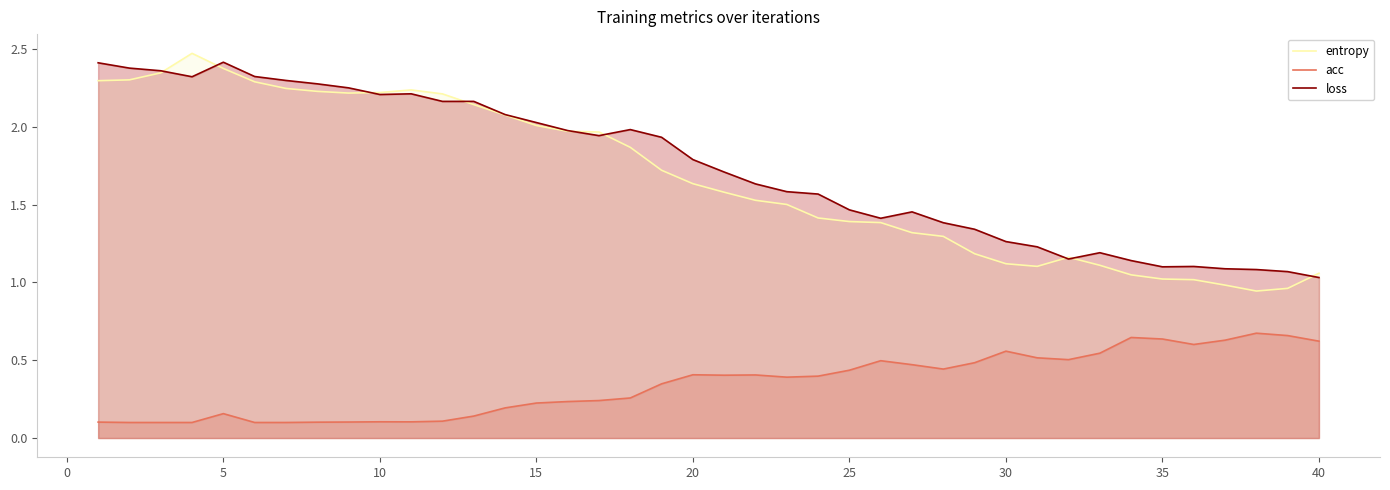

True or false: entropy and acc cross at least once.

False